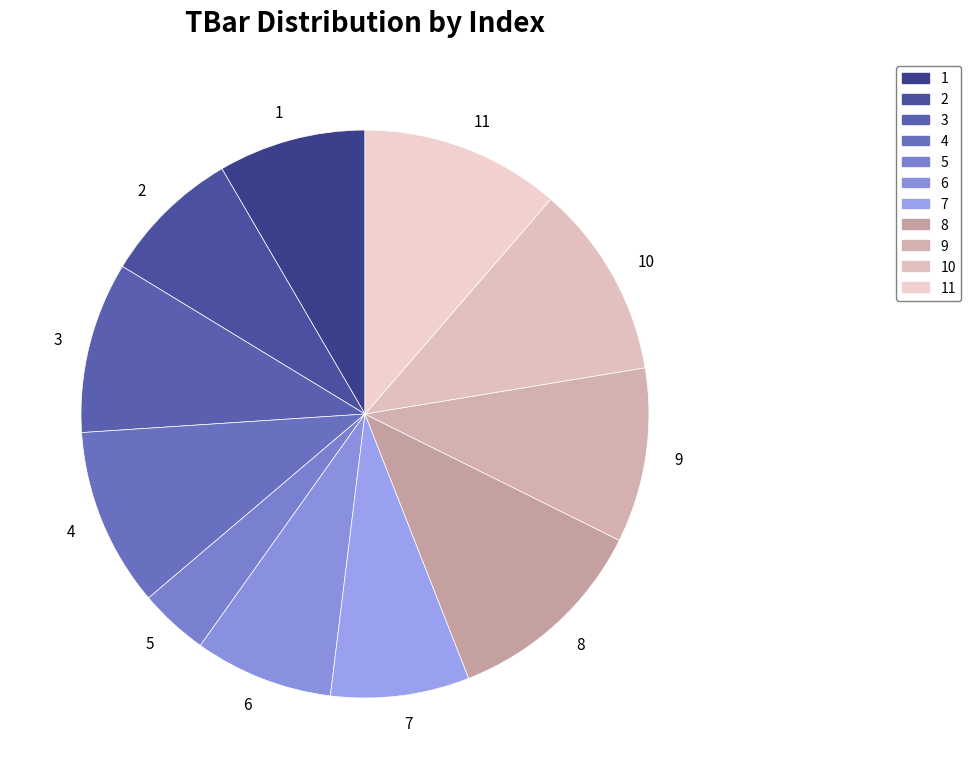

The 11 slice represents 18% of the pie. True or false?

False